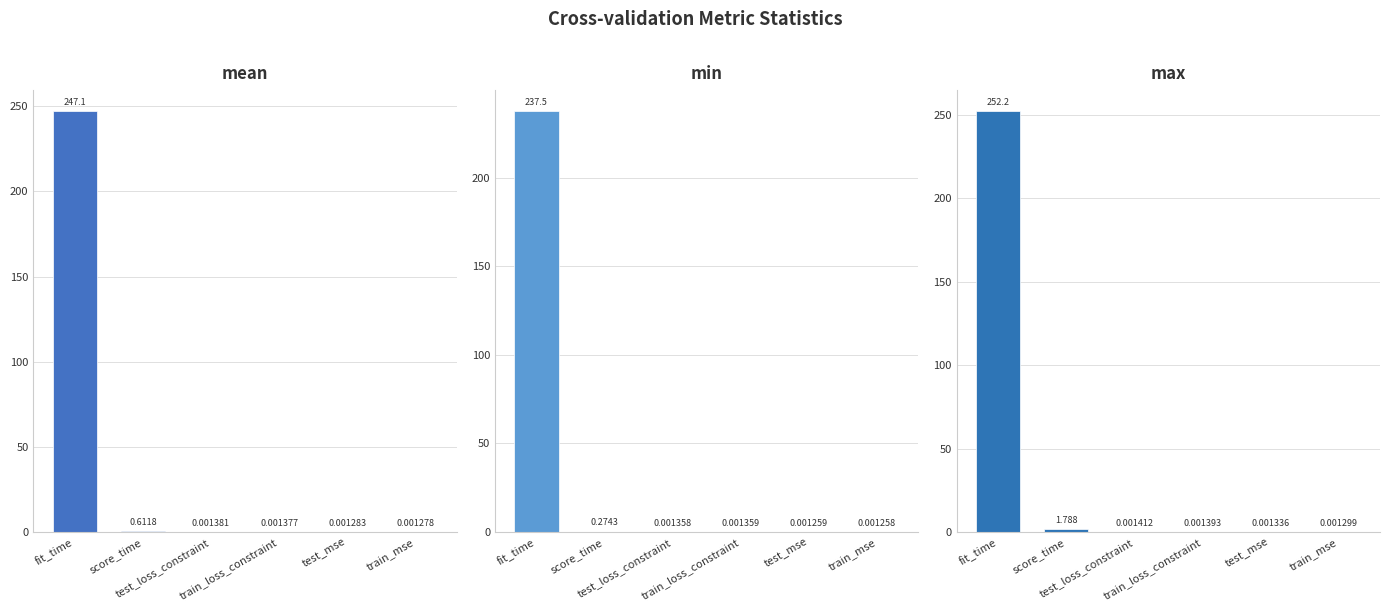

What is the greatest value displayed?

252.2